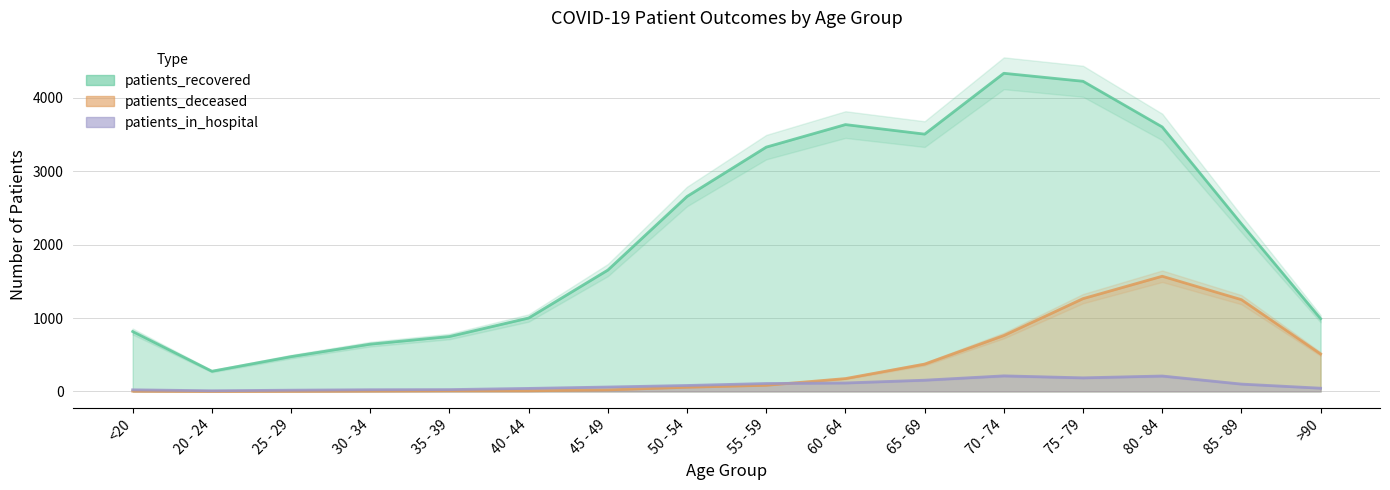

At which label does patients_in_hospital reach its peak?

70 - 74